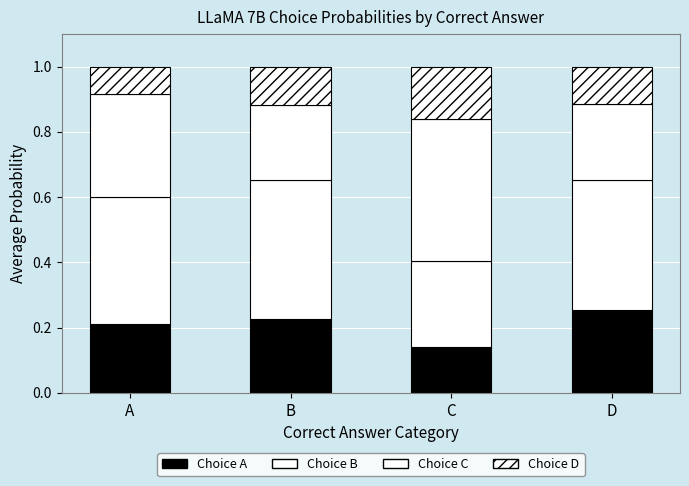

What is the approximate value of Choice C at B?

0.2